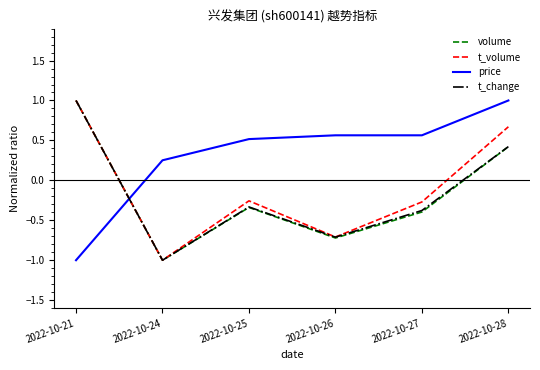

Count the volume values in the range 0 to 1.

2